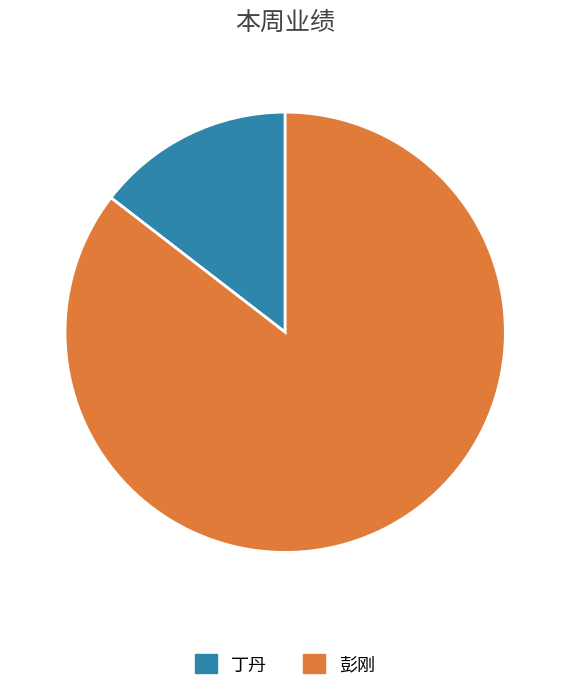

How many segments does this pie chart have?

2